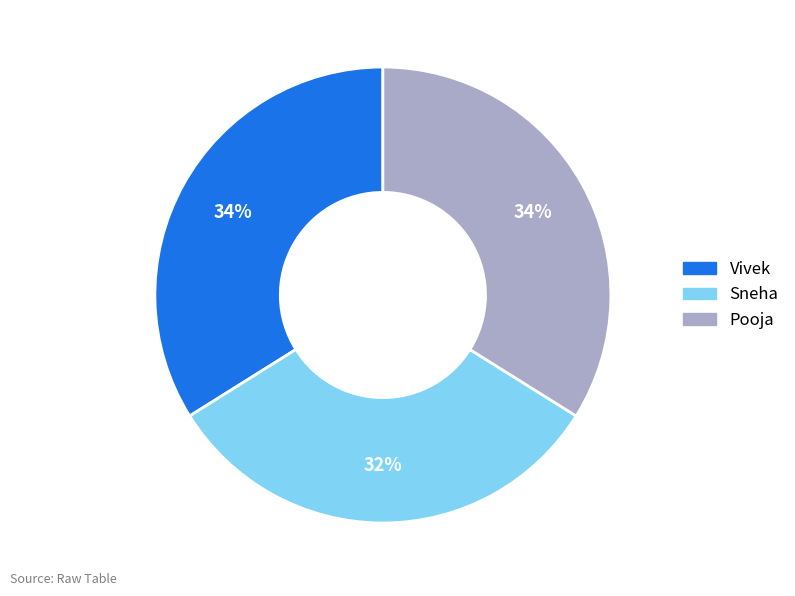

True or false: Pooja accounts for 34% of the total.

True